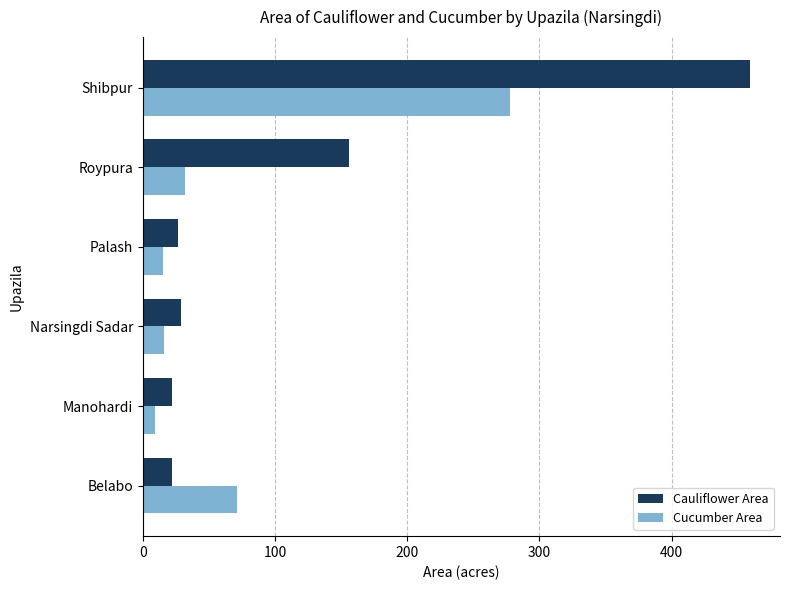

What is the difference between the maximum and minimum values in the Cauliflower Area series?

437